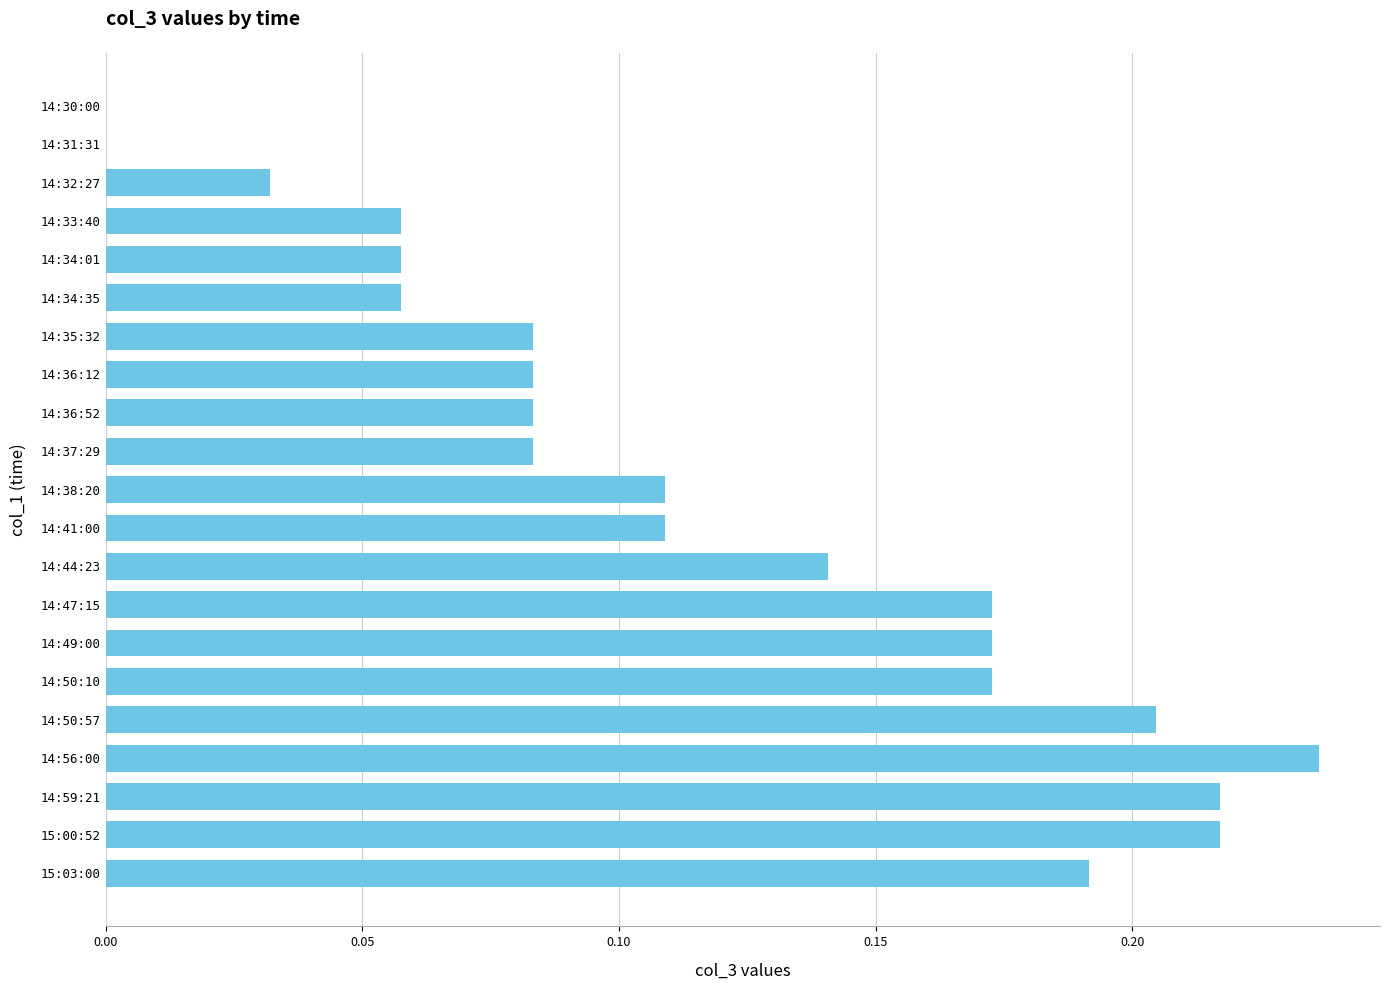

What is the sum of all values?

2.5